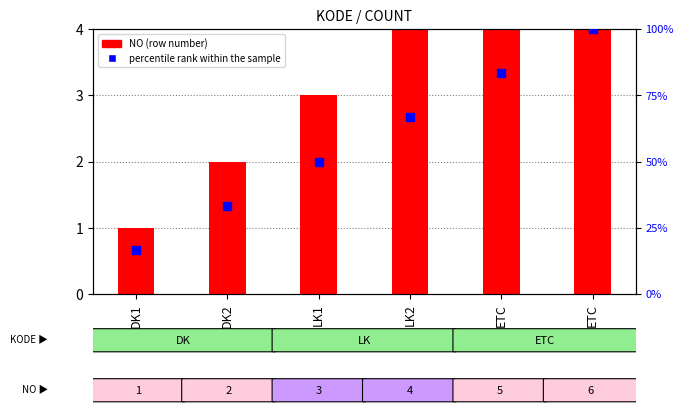

What is the total value across all series at ETC?

88.3